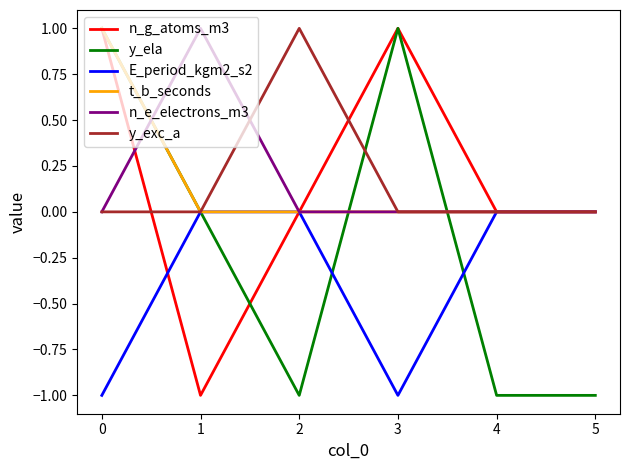

How many lines are shown in the chart?

6